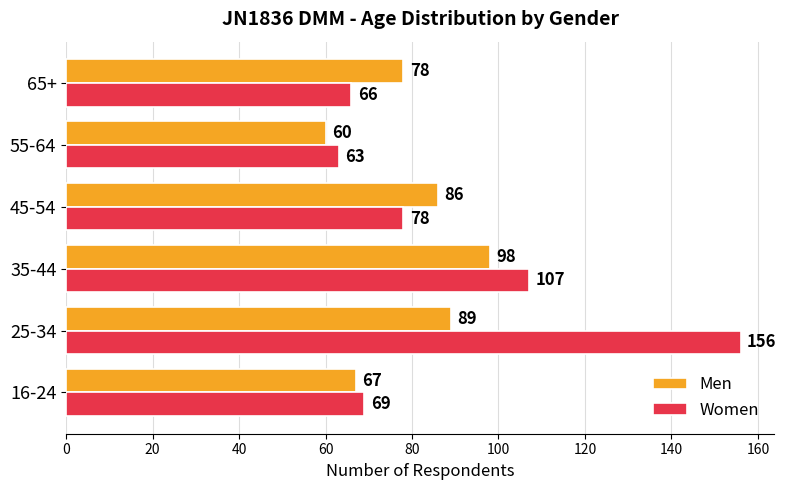

What value does the Women series have at 55-64, to the nearest 10?

60